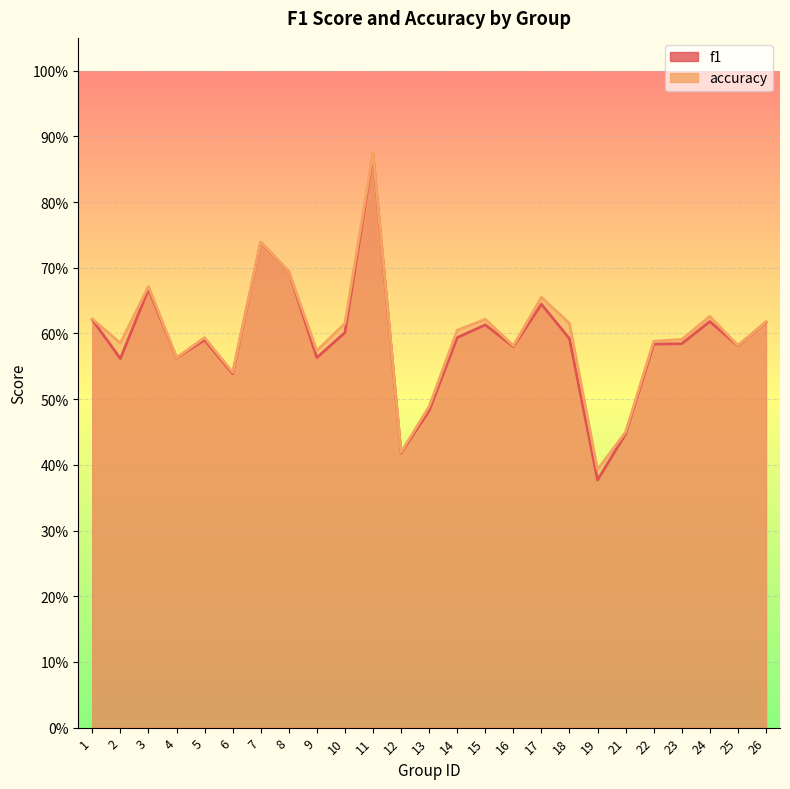

How many interior local peaks does the f1 series have?

7